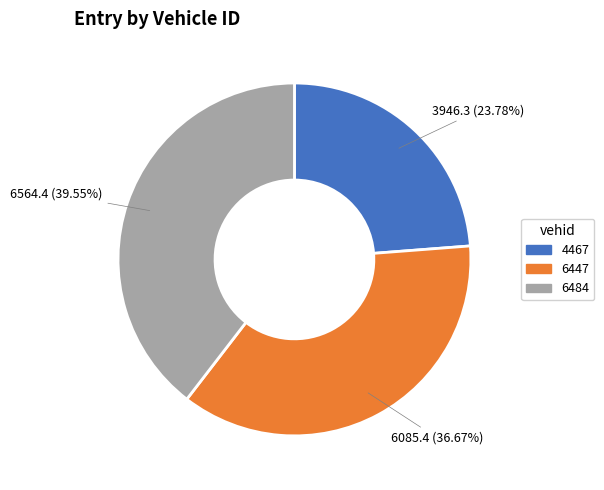

To the nearest percent, what percentage of the pie is 4467?

24%